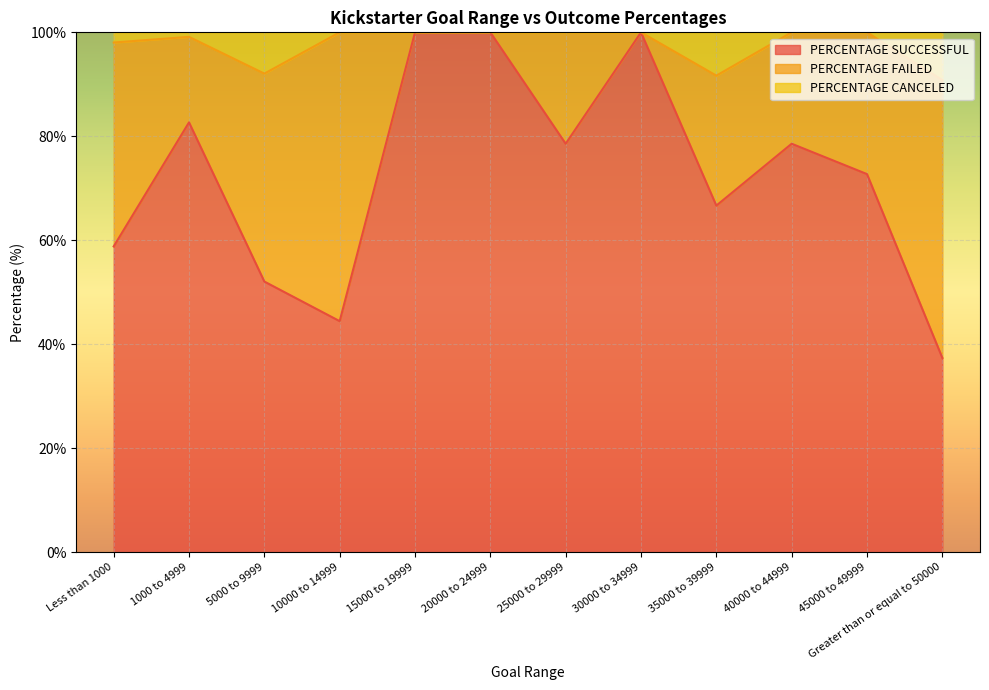

What is the total value across all series at 30000 to 34999?

100.0